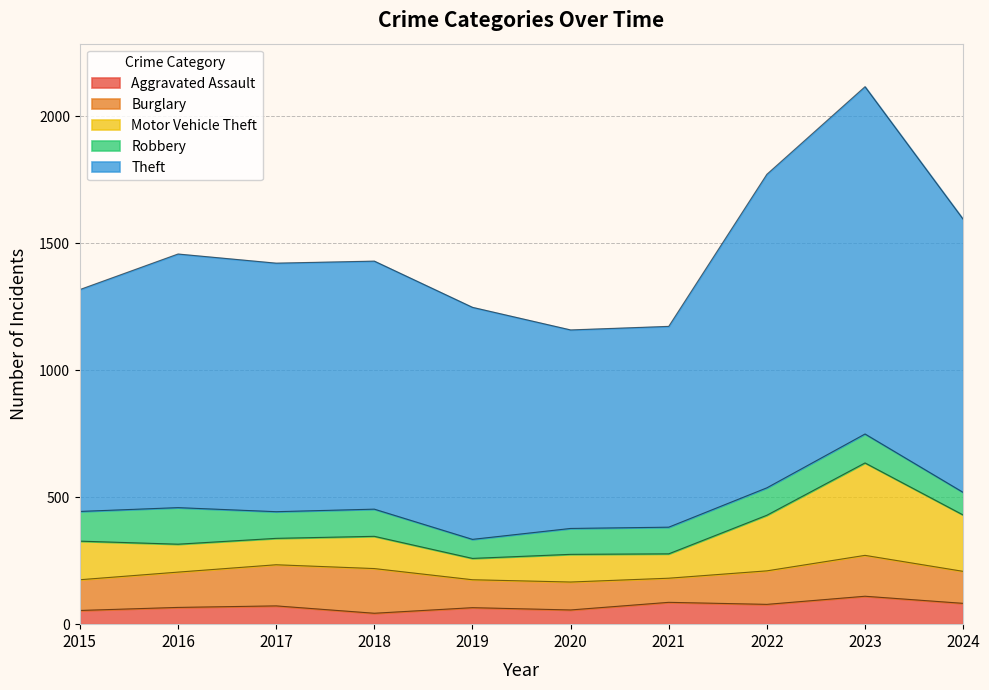

In Aggravated Assault, how many points are higher than both neighbors (excluding endpoints)?

4